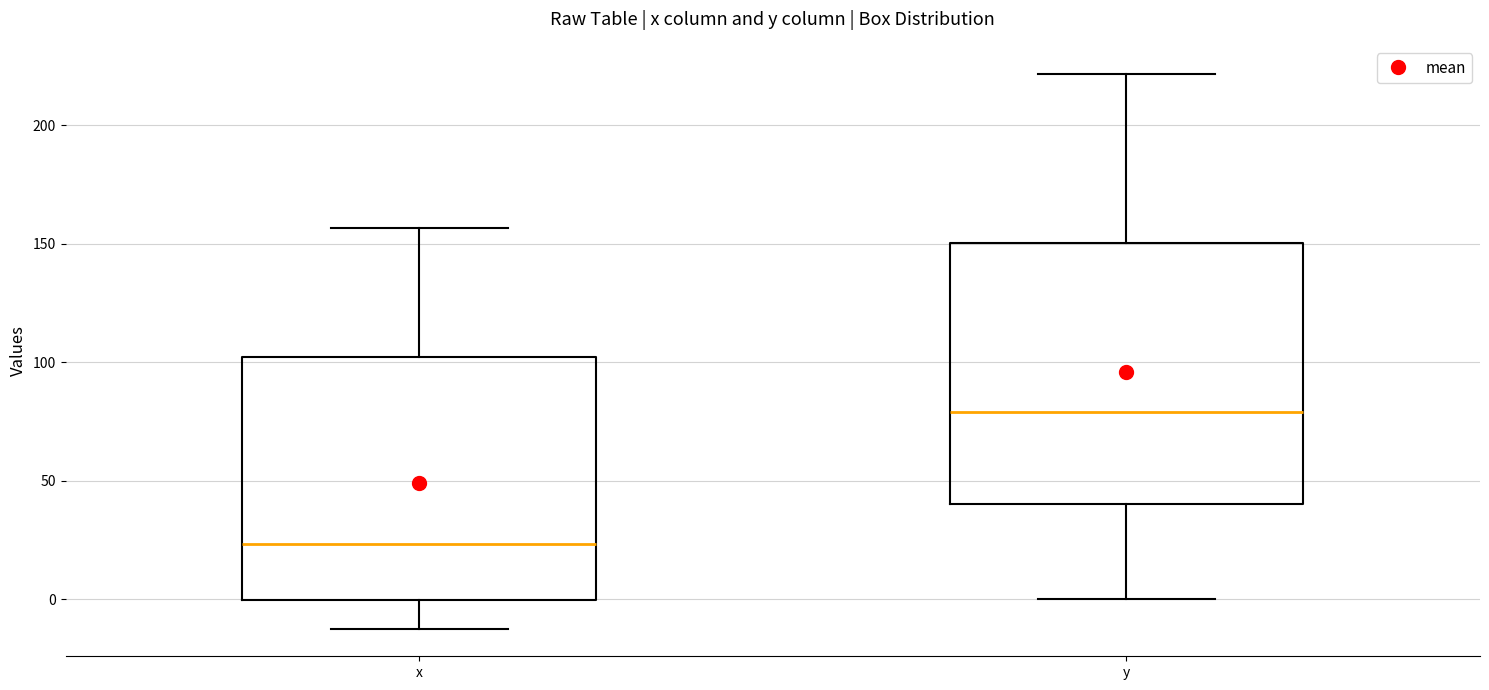

Which box is the tallest, from its lower edge to its upper edge?

y